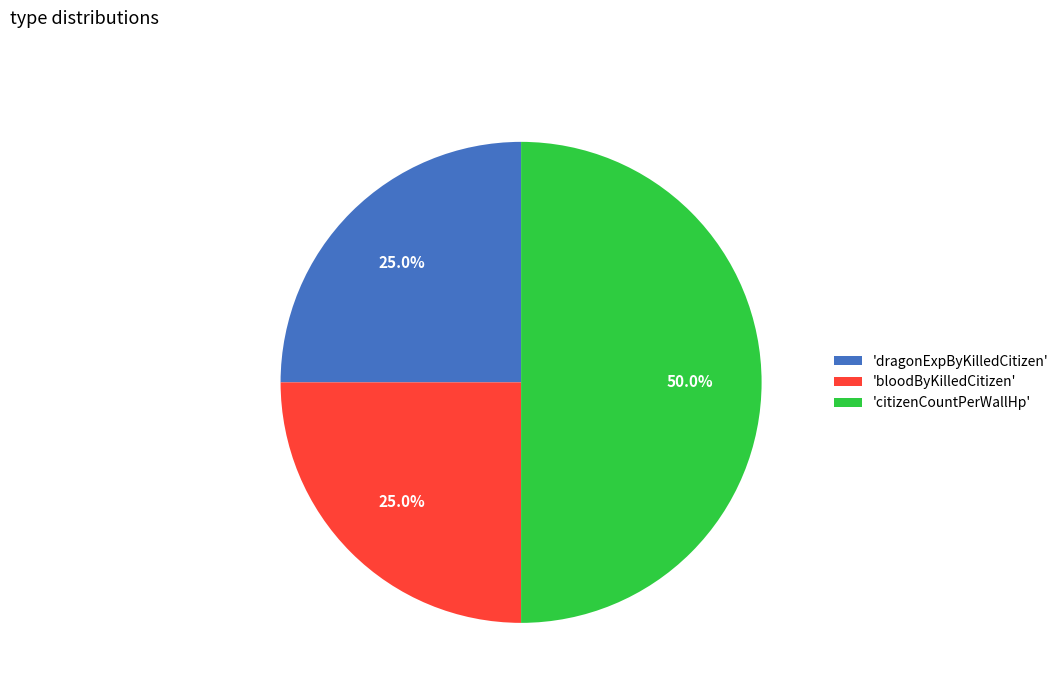

Which category has the biggest portion of the pie?

'citizenCountPerWallHp'